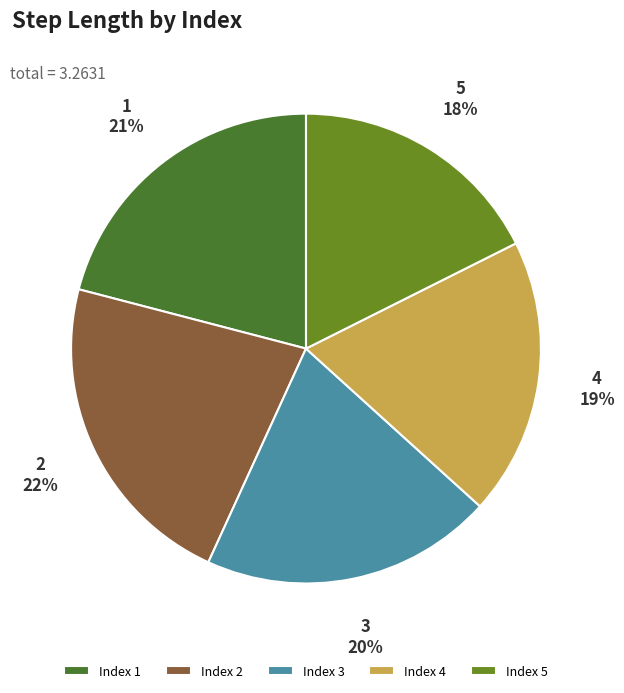

Rank the categories by value from lowest to highest.

5, 4, 3, 1, 2